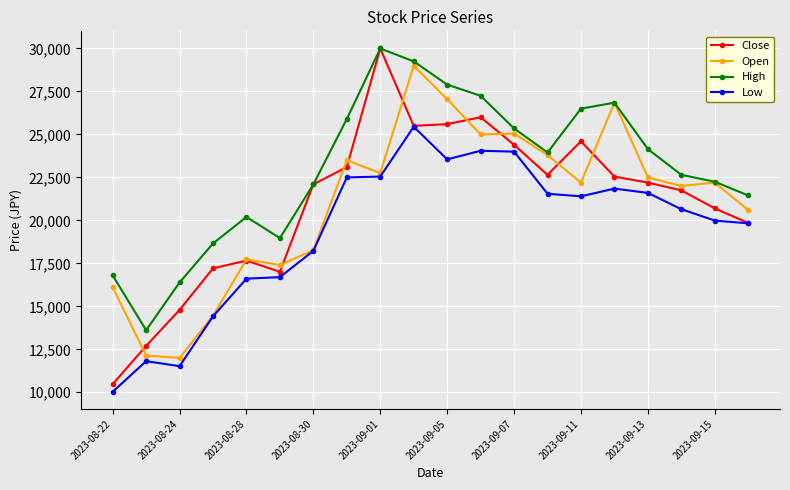

Which series has the largest total across all categories?

High